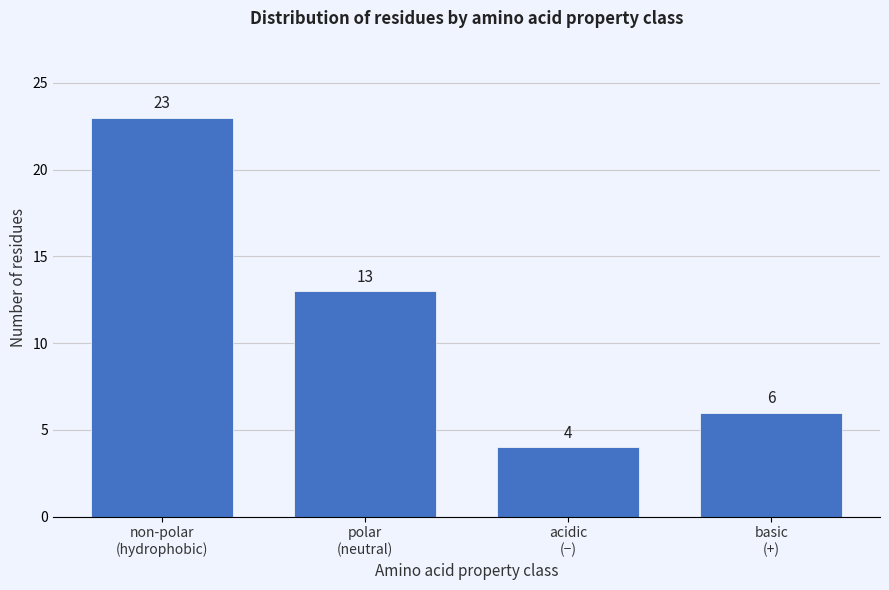

Reading left to right, transcribe all the data shown in this chart.

23	13	4	6